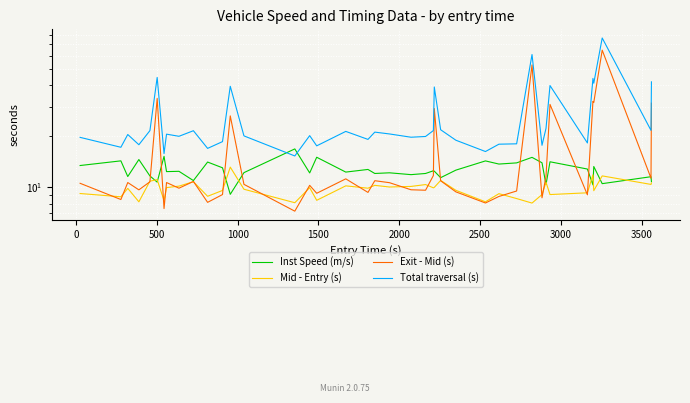

Reading left to right, transcribe all the data shown in this chart.

Inst Speed (m/s): 13.4	14.3	11.6	14.6	11.7	10.7	15.2	12.4	12.4	10.9	14.1	13.0	9.1	12.2	16.8	12.1	15.0	12.3	12.7	12.1	12.2	11.9	12.1	12.5	12.4	11.4	12.6	14.3	13.7	13.9	15.0	13.9	10.4	14.1	12.8	10.3	13.2	10.5	11.5	10.8
Mid - Entry (s): 9.2	8.8	9.8	8.2	10.9	11.1	8.3	9.9	10.1	10.8	8.8	9.6	13.1	9.7	8.1	9.9	8.4	10.2	9.9	10.2	10.0	10.1	10.4	9.9	10.0	11.0	9.6	8.2	9.2	8.6	8.0	9.0	10.7	9.0	9.3	11.8	9.5	11.7	10.4	10.6
Exit - Mid (s): 10.5	8.4	10.6	9.6	10.8	33.5	7.5	10.6	9.9	10.8	8.1	9.0	26.4	10.4	7.2	10.2	9.2	11.2	9.3	10.9	10.6	9.7	9.6	11.7	29.2	10.9	9.4	8.1	8.8	9.5	52.9	8.7	11.6	30.9	9.0	32.2	31.7	64.7	11.3	31.4
Total traversal (s): 19.7	17.2	20.5	17.8	21.6	44.6	15.8	20.6	20.0	21.6	17.0	18.6	39.5	20.1	15.3	20.2	17.6	21.4	19.2	21.2	20.7	19.8	20.0	21.6	39.2	21.9	19.0	16.2	18.0	18.1	60.9	17.7	22.3	39.9	18.3	44.0	41.2	76.4	21.7	42.0